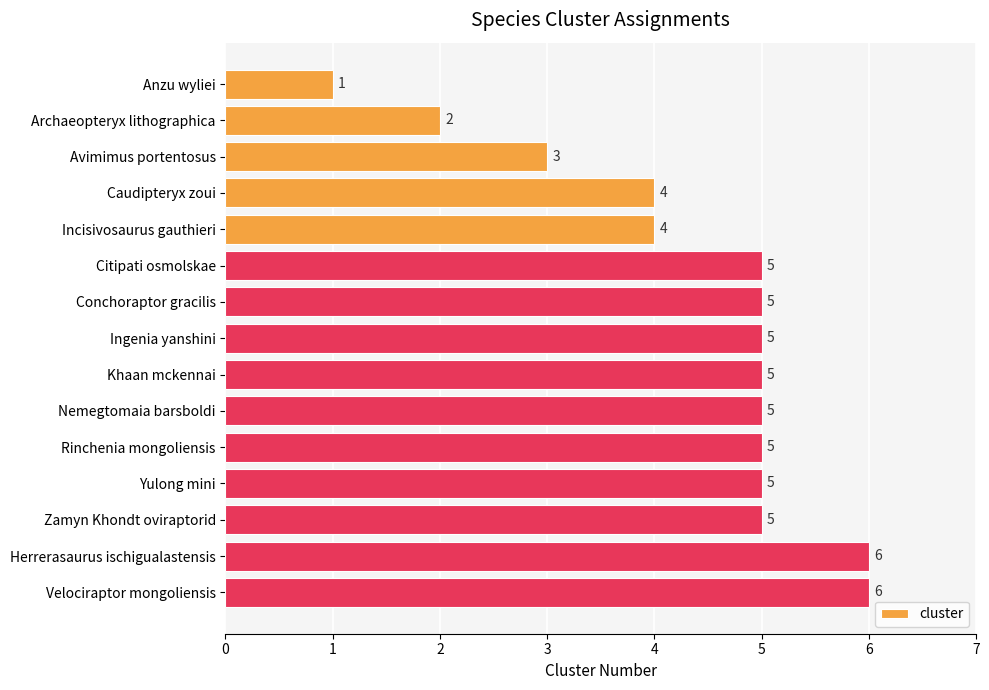

What is the difference between the maximum and minimum values?

5